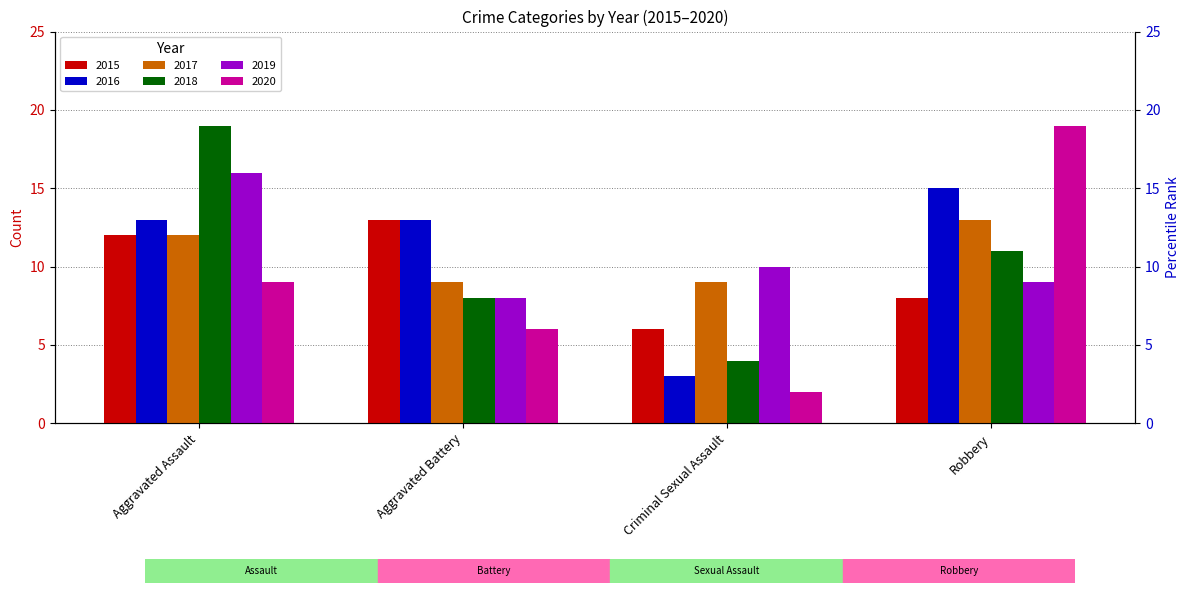

Where does the 2017 series first go above 12?

Robbery